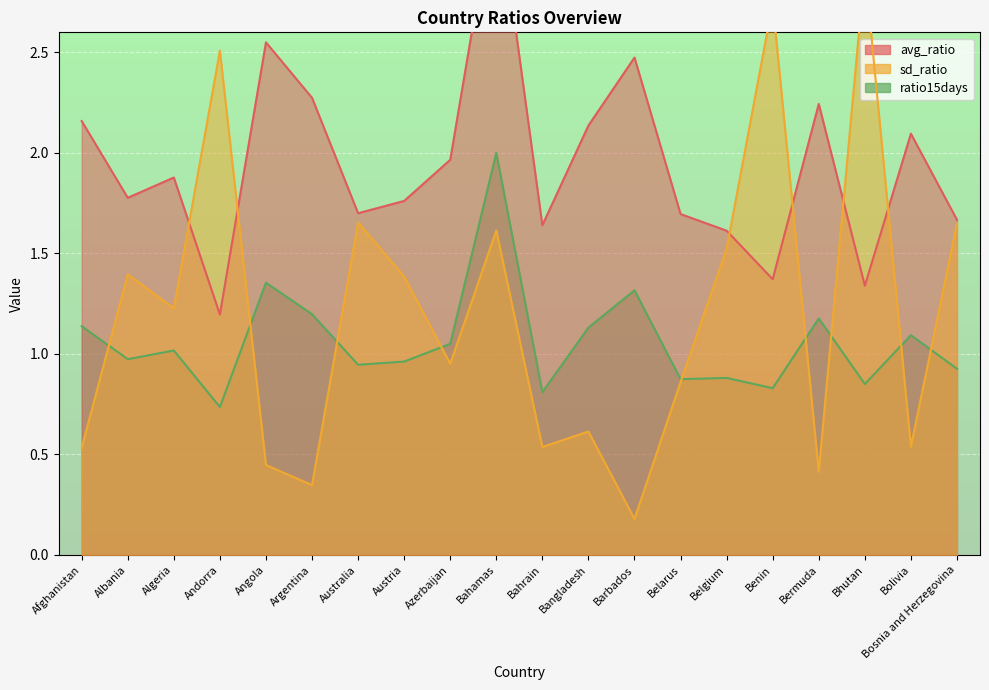

What position from the left is Bosnia and Herzegovina?

20